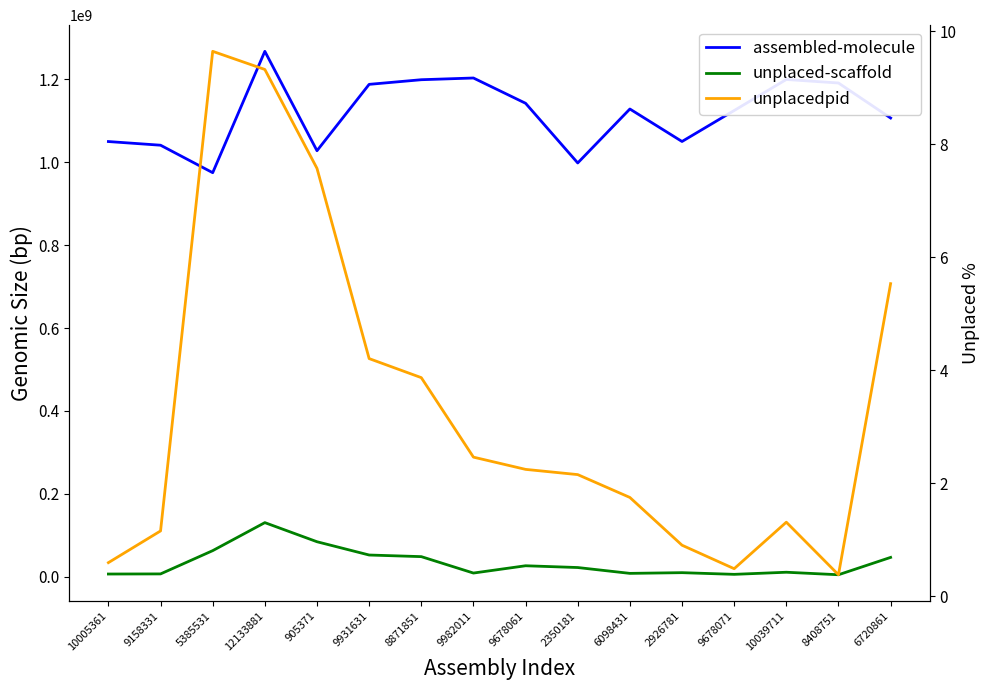

Rank the series at 2926781 from lowest to highest value.

unplacedpid, unplaced-scaffold, assembled-molecule